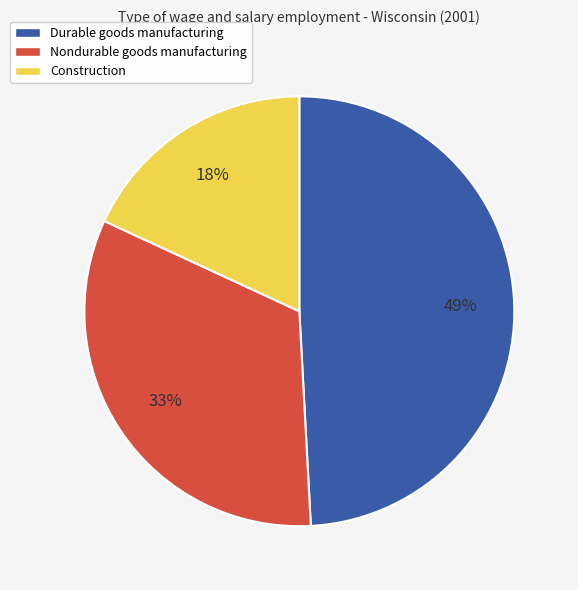

Count the number of slices in the pie.

3